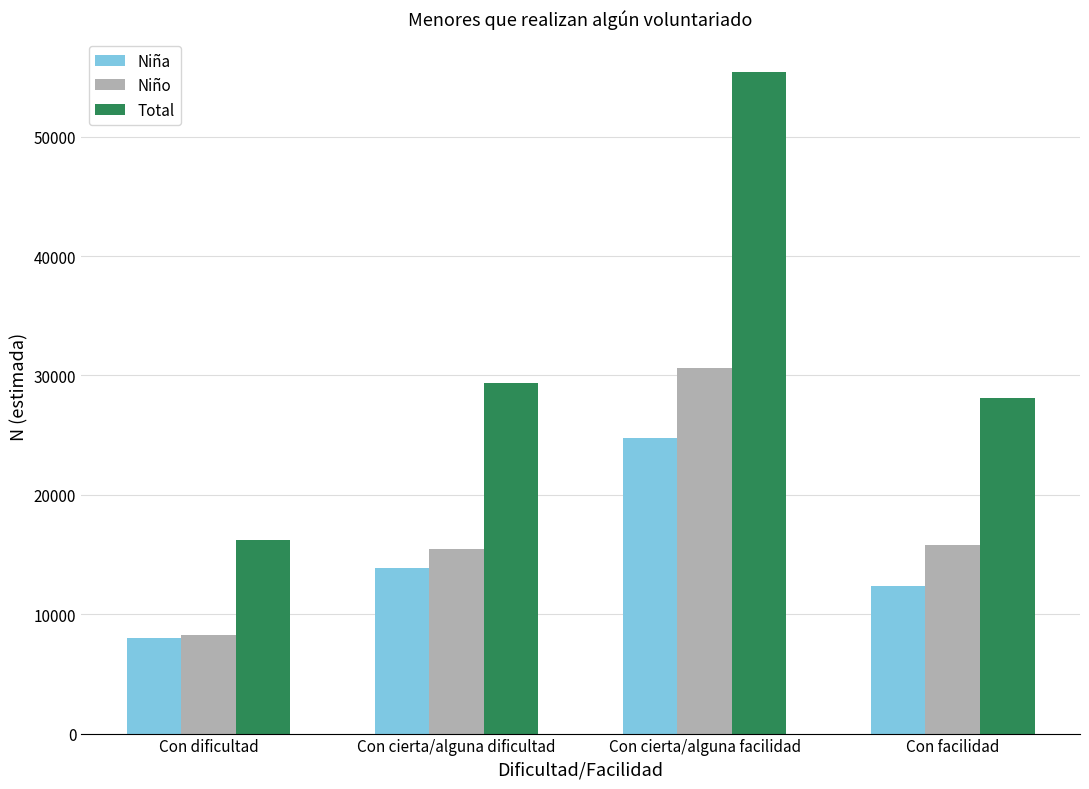

Is it true that Niña equals 5282 at Con cierta/alguna facilidad?

False